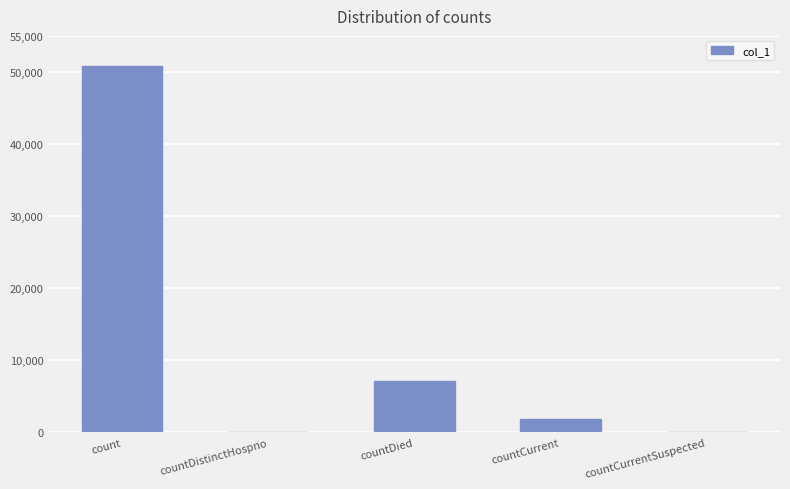

Is it true that the value at countCurrent is 1820?

True